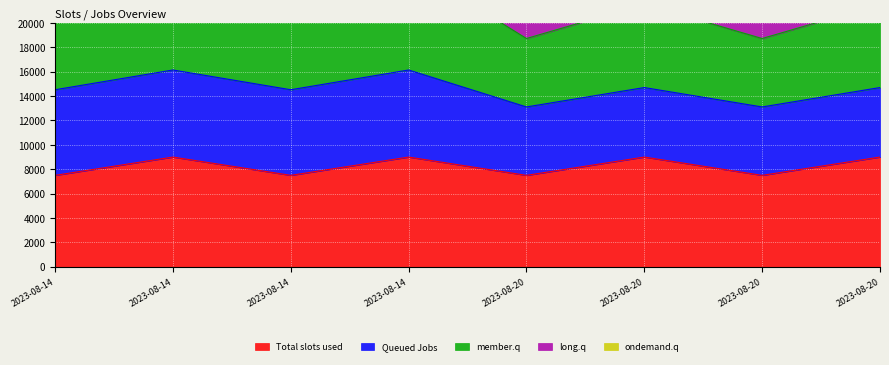

Which series has the widest spread of values?

member.q